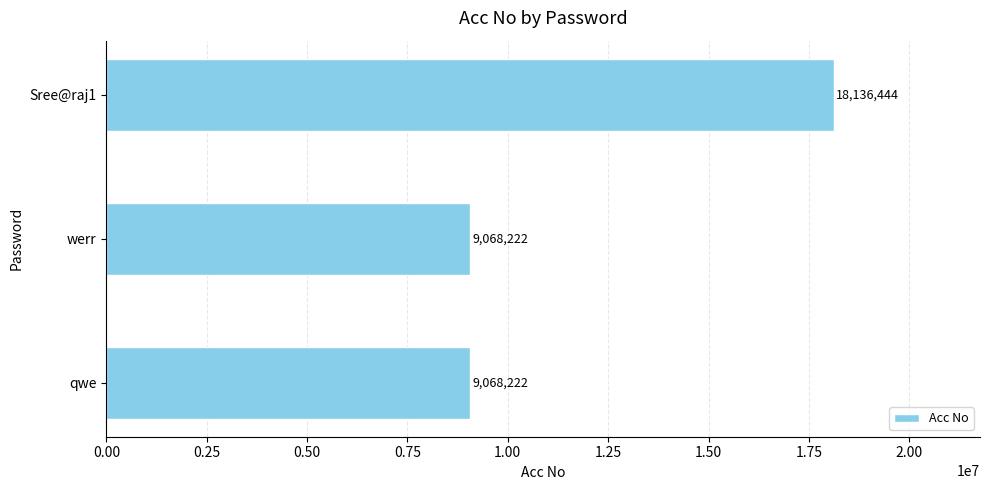

The value at werr is 9068222. True or false?

True